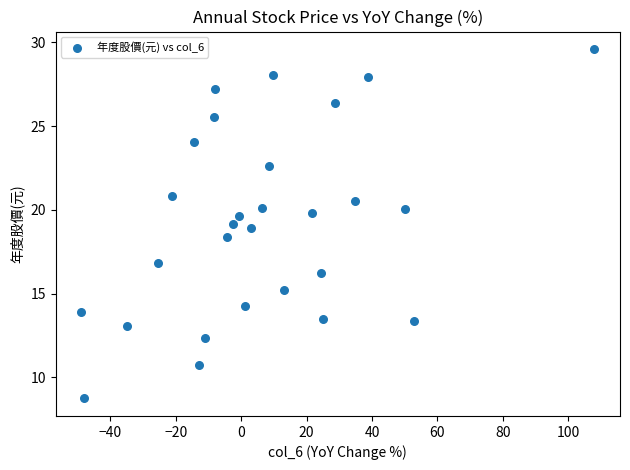

What is the range of Y values (max minus min)?

20.9